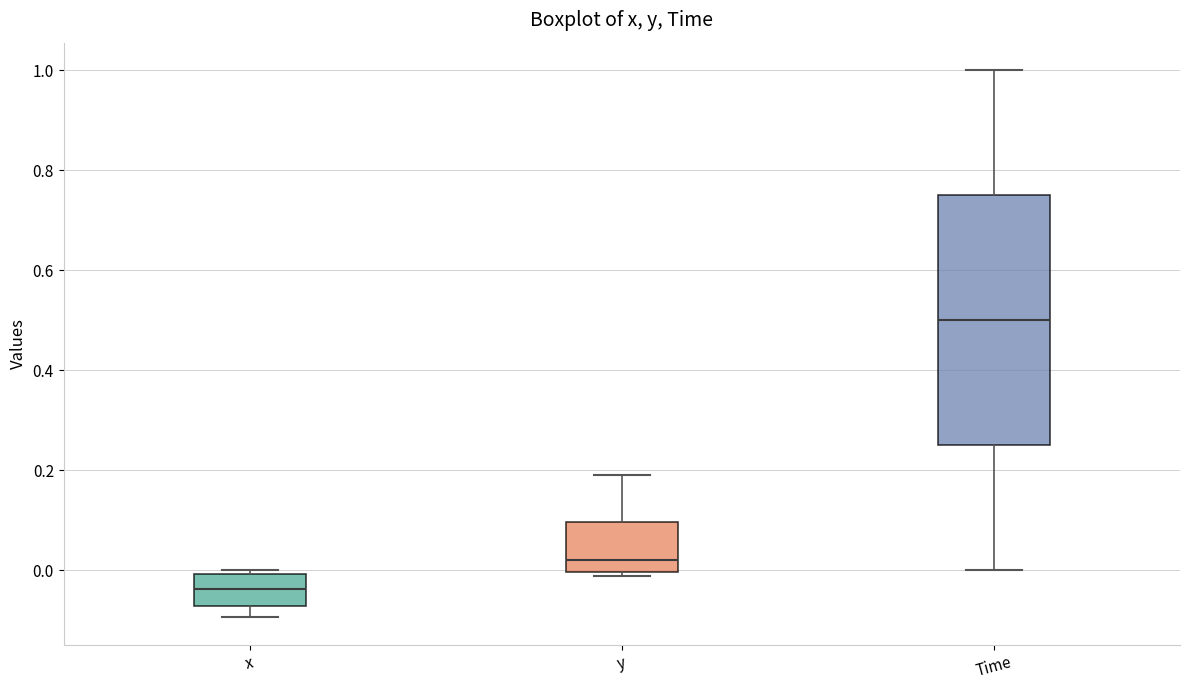

Comparing the boxes themselves (not the whiskers), which one is the tallest?

Time